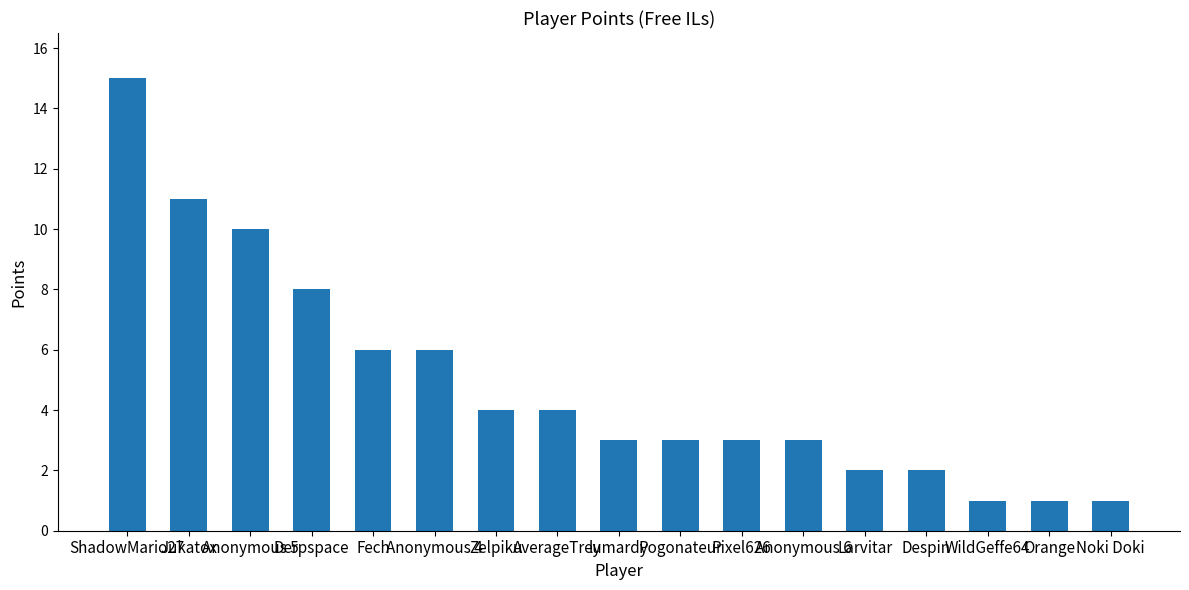

What is the maximum value shown in the chart?

15